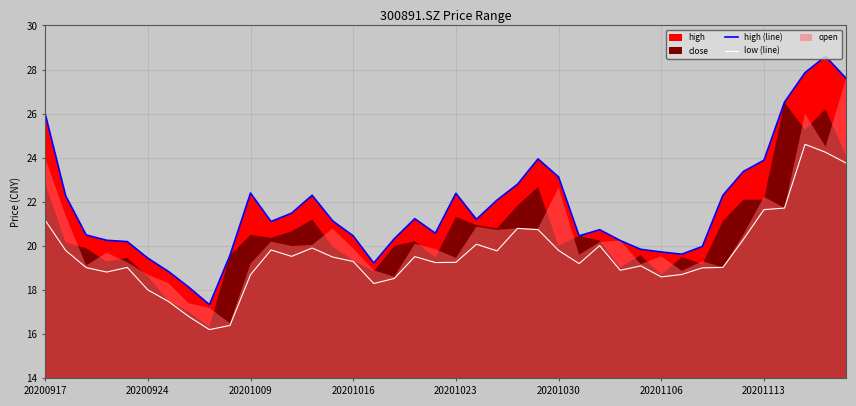

What is the sum of all low (line) values?

784.4